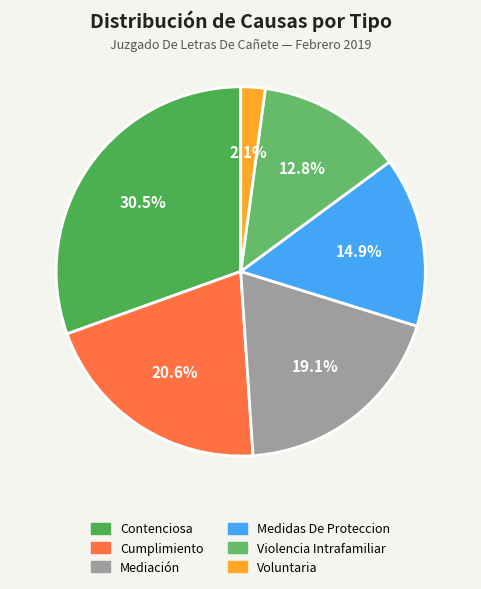

Is it true that Contenciosa is 30% of the pie?

True